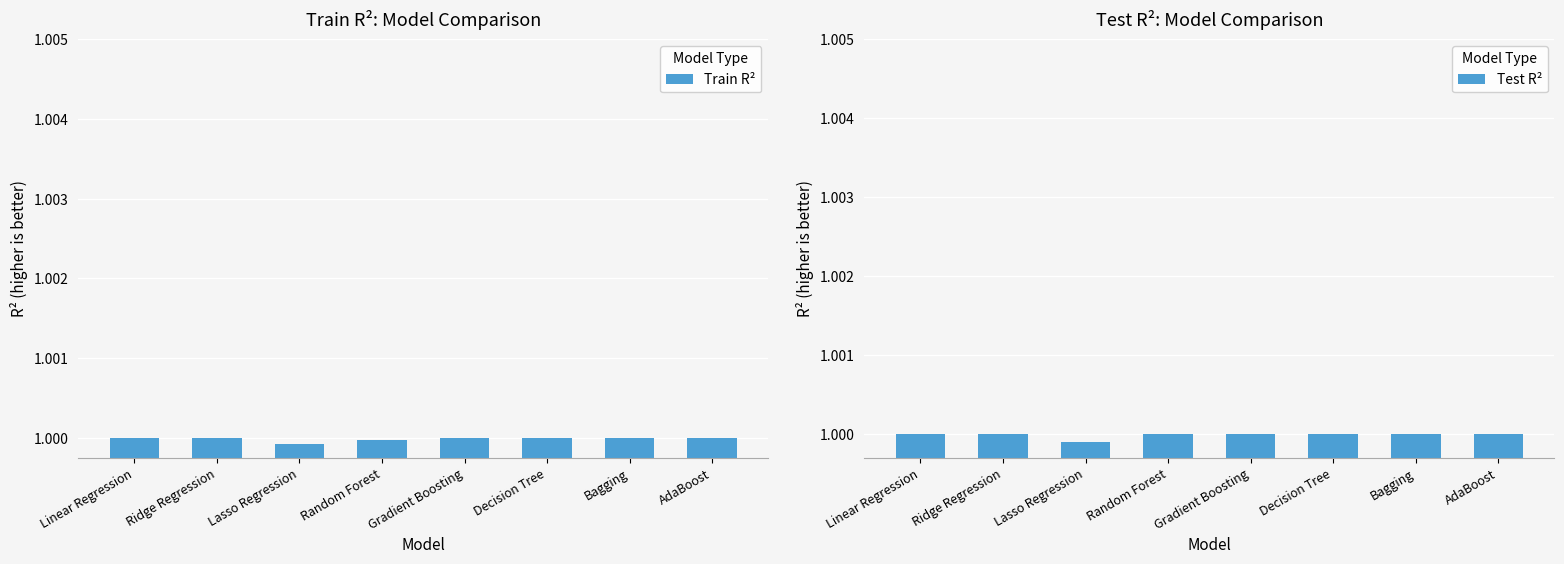

What is the value of the Test R² bar at the 6th from the left?

1.0